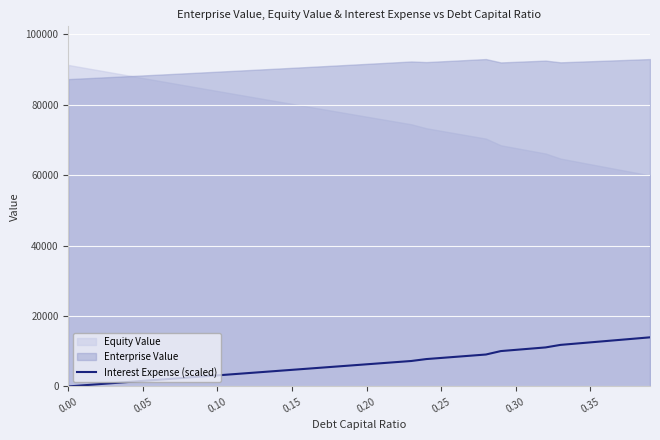

Reading left to right, what are all the values shown in this chart?

0.0	314.3	628.5	942.8	1257.0	1571.3	1885.6	2199.8	2514.1	2828.4	3142.6	3456.9	3771.1	4085.4	4399.6	4713.9	5028.1	5342.4	5656.7	5970.9	6285.2	6599.5	6913.8	7228.0	7769.8	8093.6	8417.3	8741.0	9064.8	10041.5	10387.8	10734.0	11080.3	11798.1	12155.6	12513.1	12870.6	13228.1	13585.6	13943.2